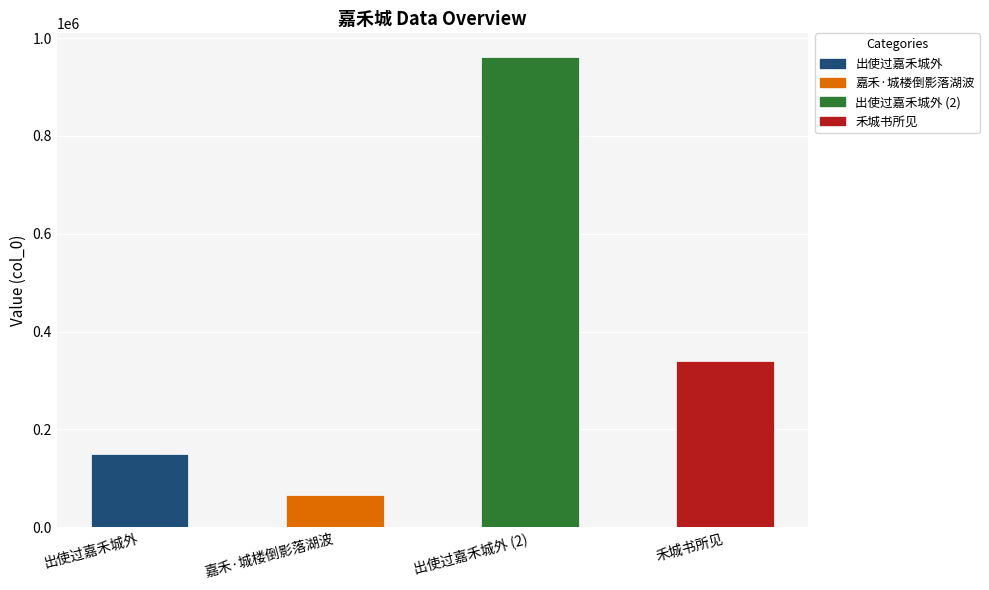

Is it true that the value at 出使过嘉禾城外 is 150768?

True